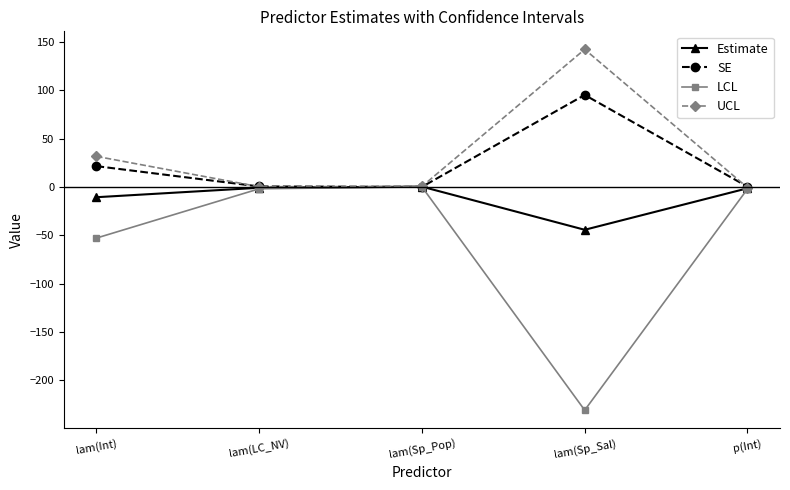

At which label is SE closest to 47?

lam(Int)